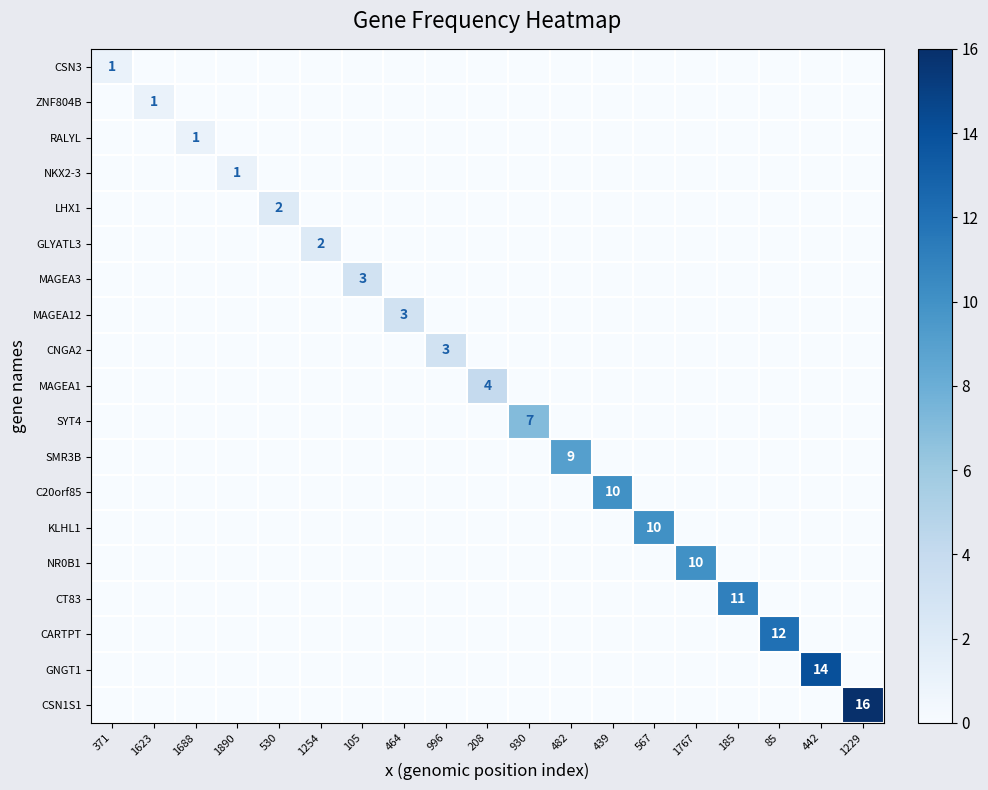

Is it true that CSN1S1 equals 16 at 1229?

True